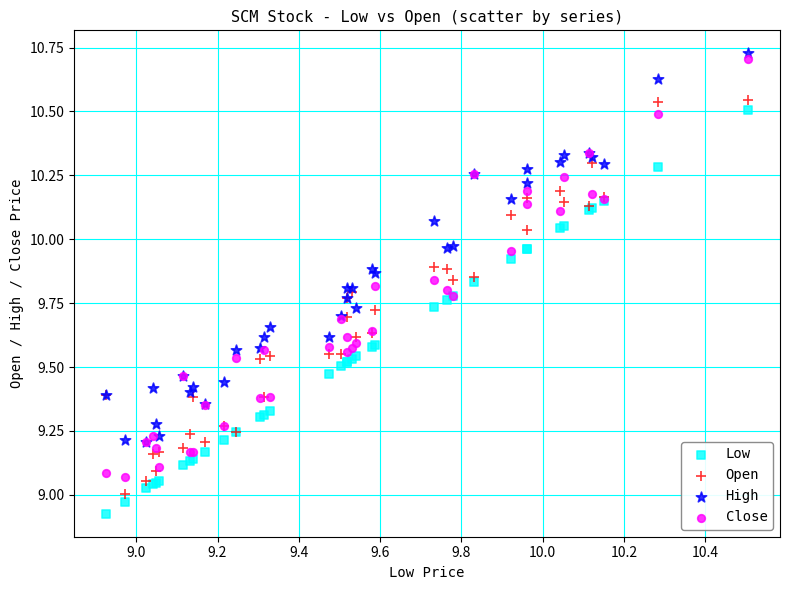

Which series contains the highest Y value?

High